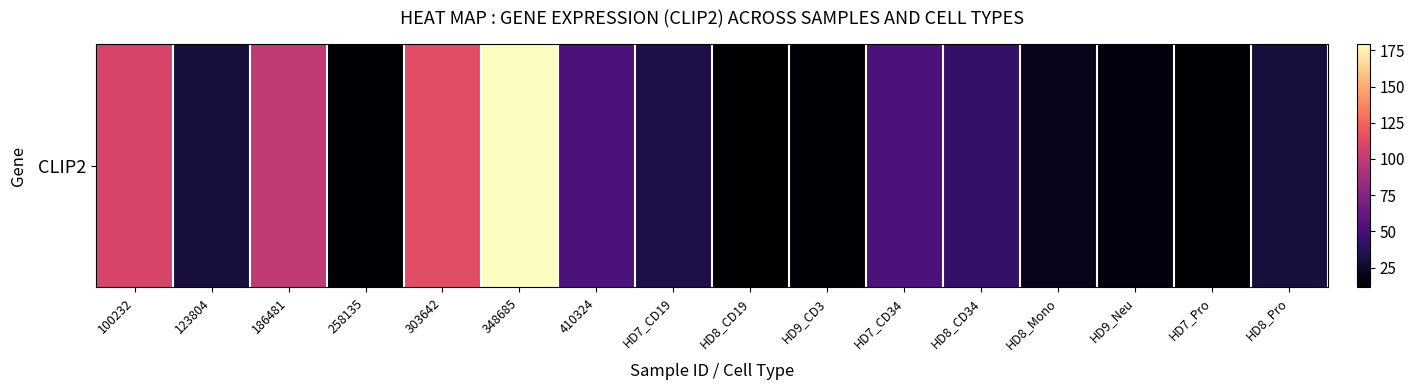

What is the greatest value displayed?

179.6